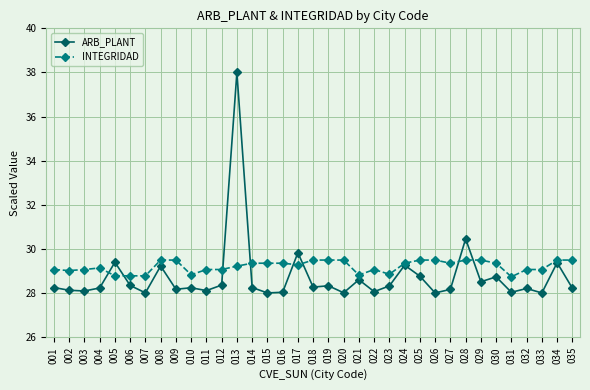

What is the average value of the ARB_PLANT series?

28.7